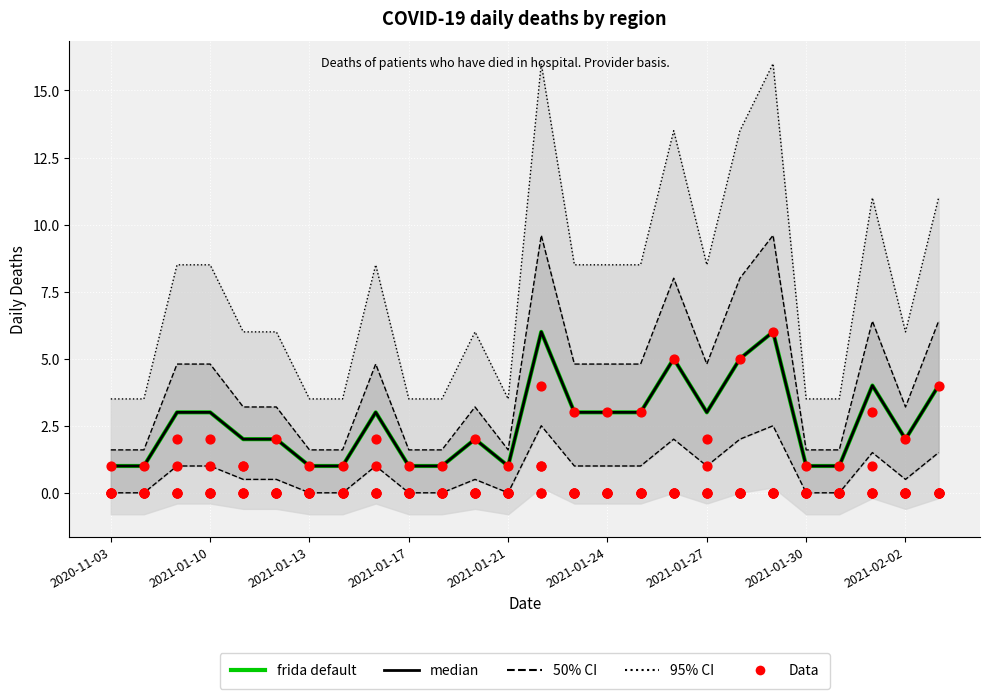

At which category is the sum across all series the highest?

2021-01-22